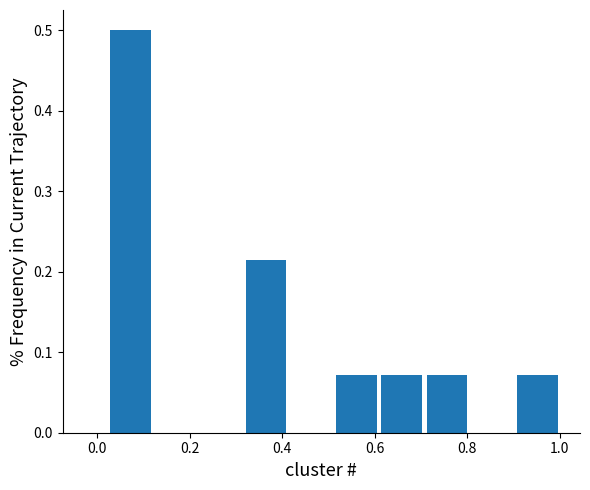

Reading left to right, transcribe this chart: for each bar, give the range it covers on the x-axis and its height. Neither the bar edges nor the heights are printed on the chart, so give them approximately, as read against the axes.

0.02 to 0.12: 0.50
0.12 to 0.22: 0
0.22 to 0.32: 0
0.32 to 0.42: 0.21
0.42 to 0.52: 0
0.52 to 0.60: 0.07
0.60 to 0.70: 0.07
0.70 to 0.80: 0.07
0.80 to 0.90: 0
0.90 to 1.00: 0.07